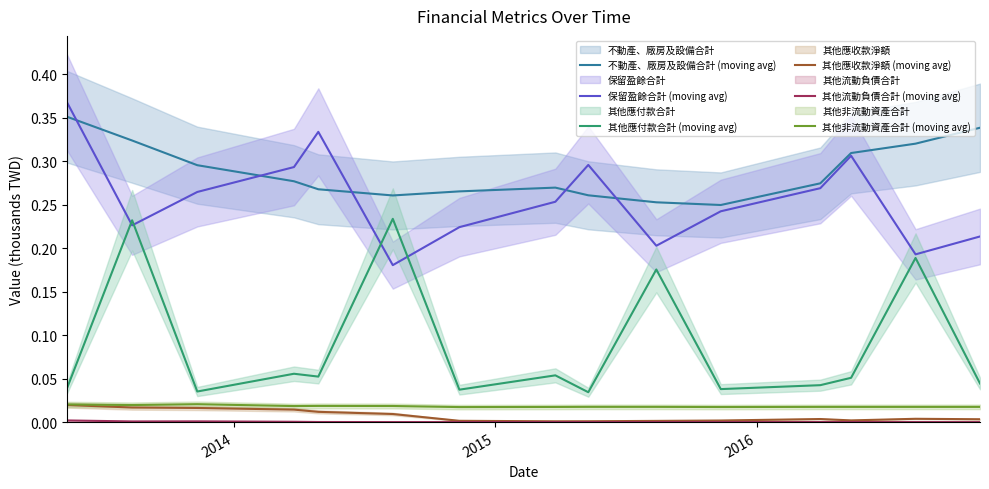

How many lines are shown in the chart?

6